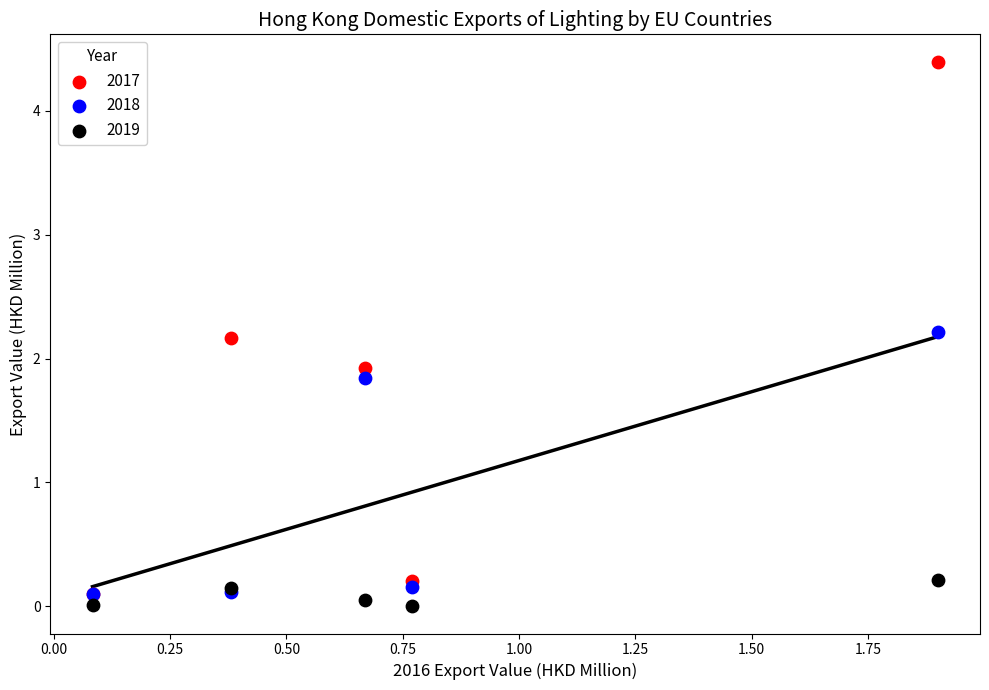

Across all series, what Y value is closest to 2?

1.9